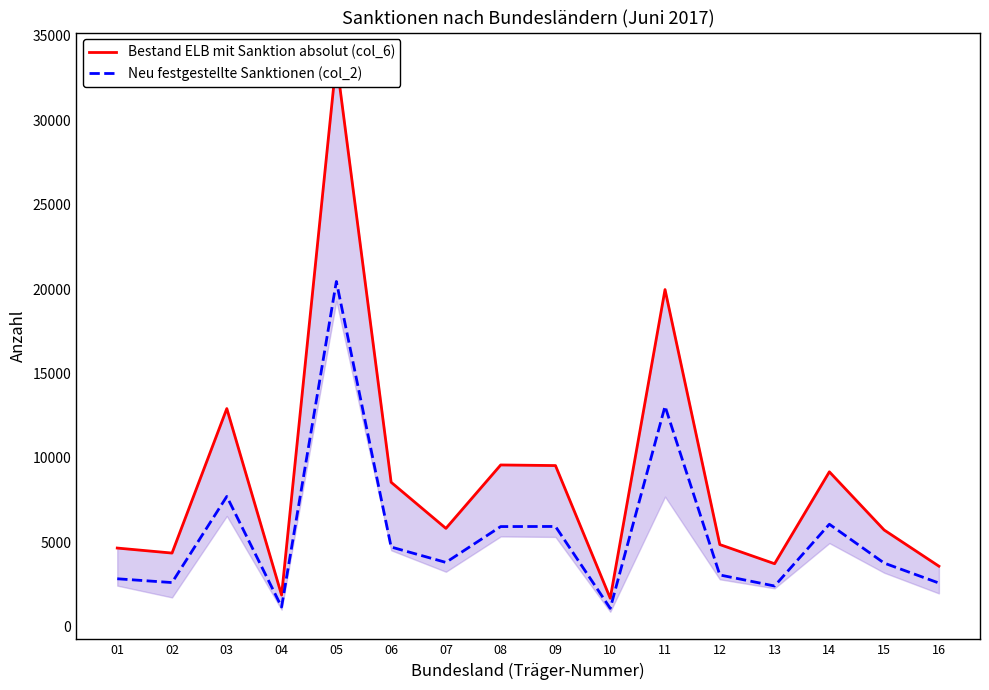

Which category has the lowest value in the Neu festgestellte Sanktionen (col_2) series?

10